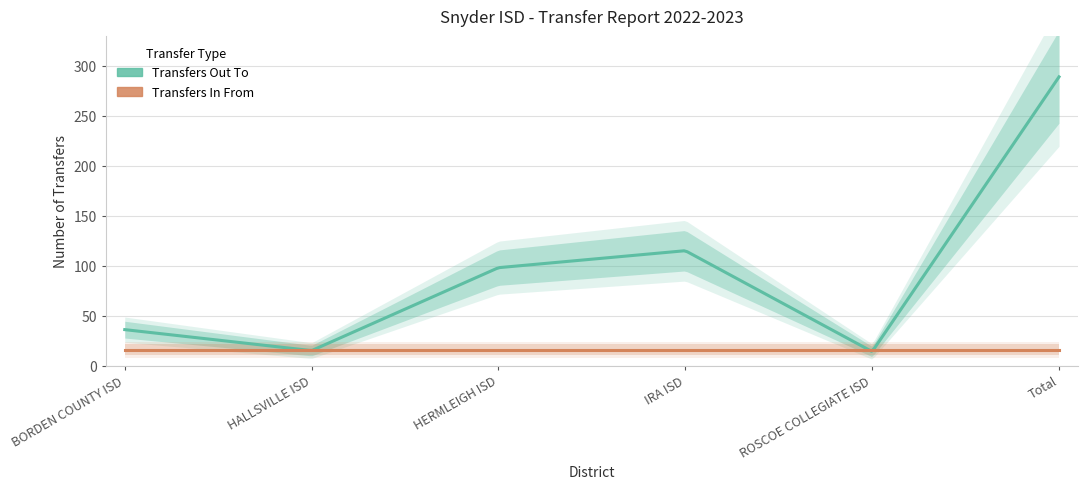

What is the value of the Transfers In From point at the 2nd from the left?

16